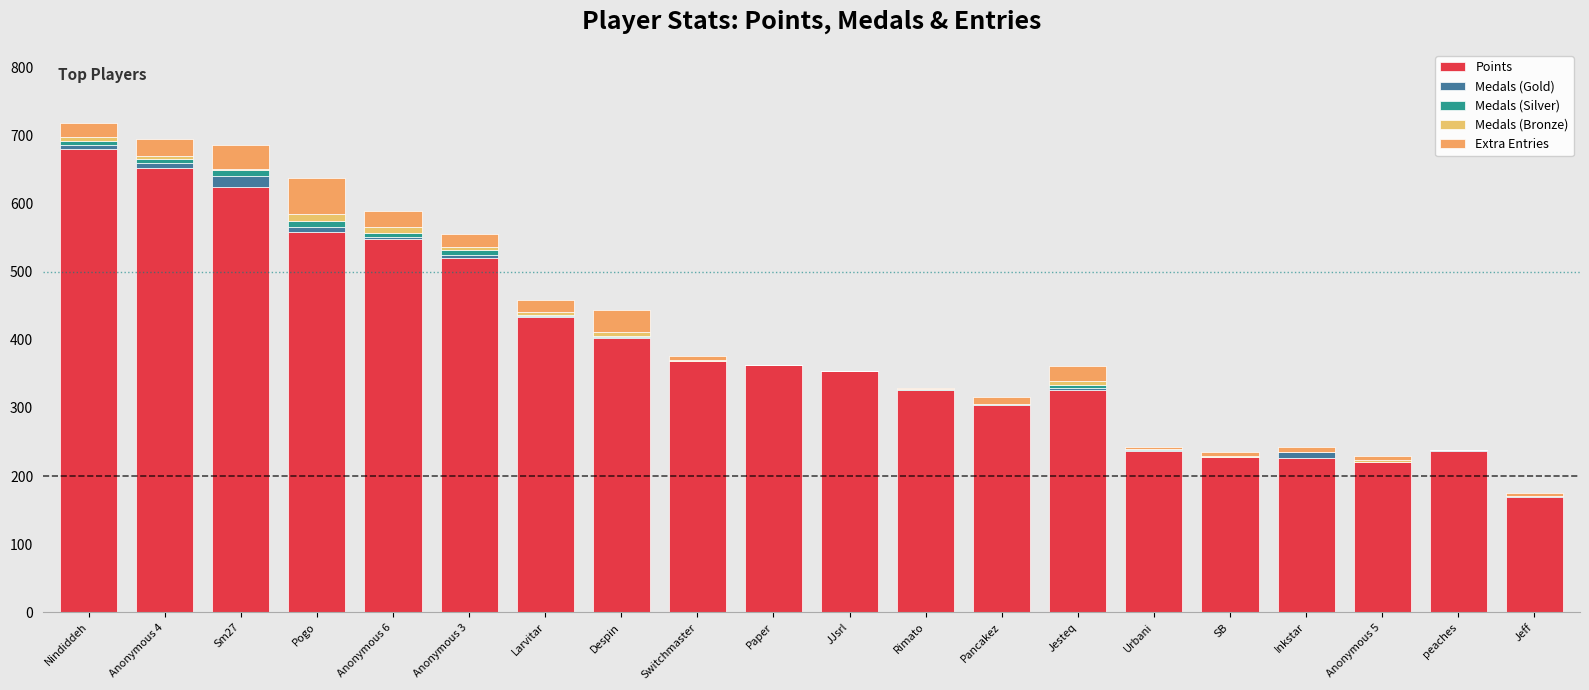

Which has a higher value, Anonymous 3 or Urbani?

Anonymous 3